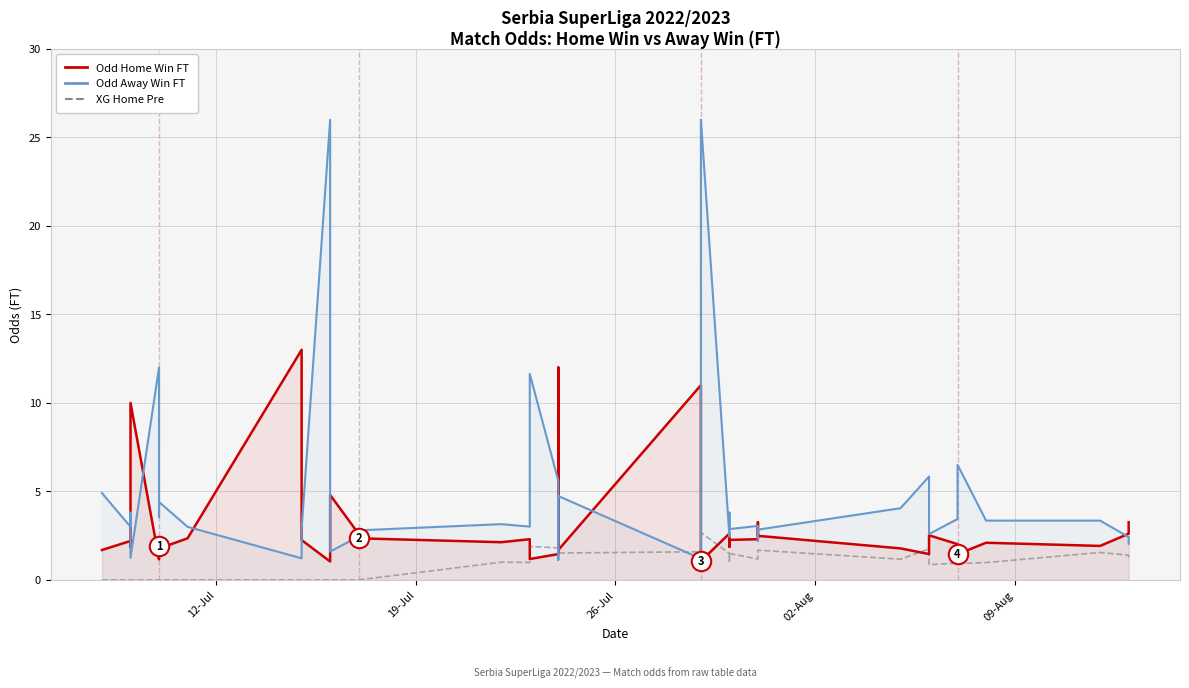

Which series ends up on top after the final intersection of Odd Away Win FT and XG Home Pre?

Odd Away Win FT